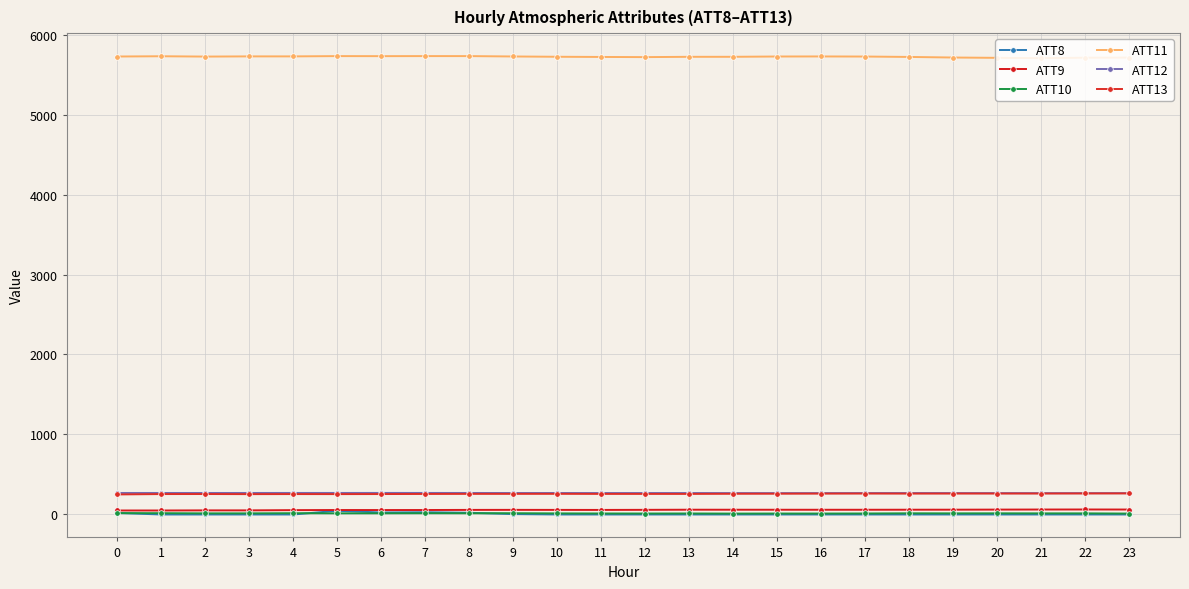

What is the difference between the maximum and minimum values in the ATT12 series?

2.8